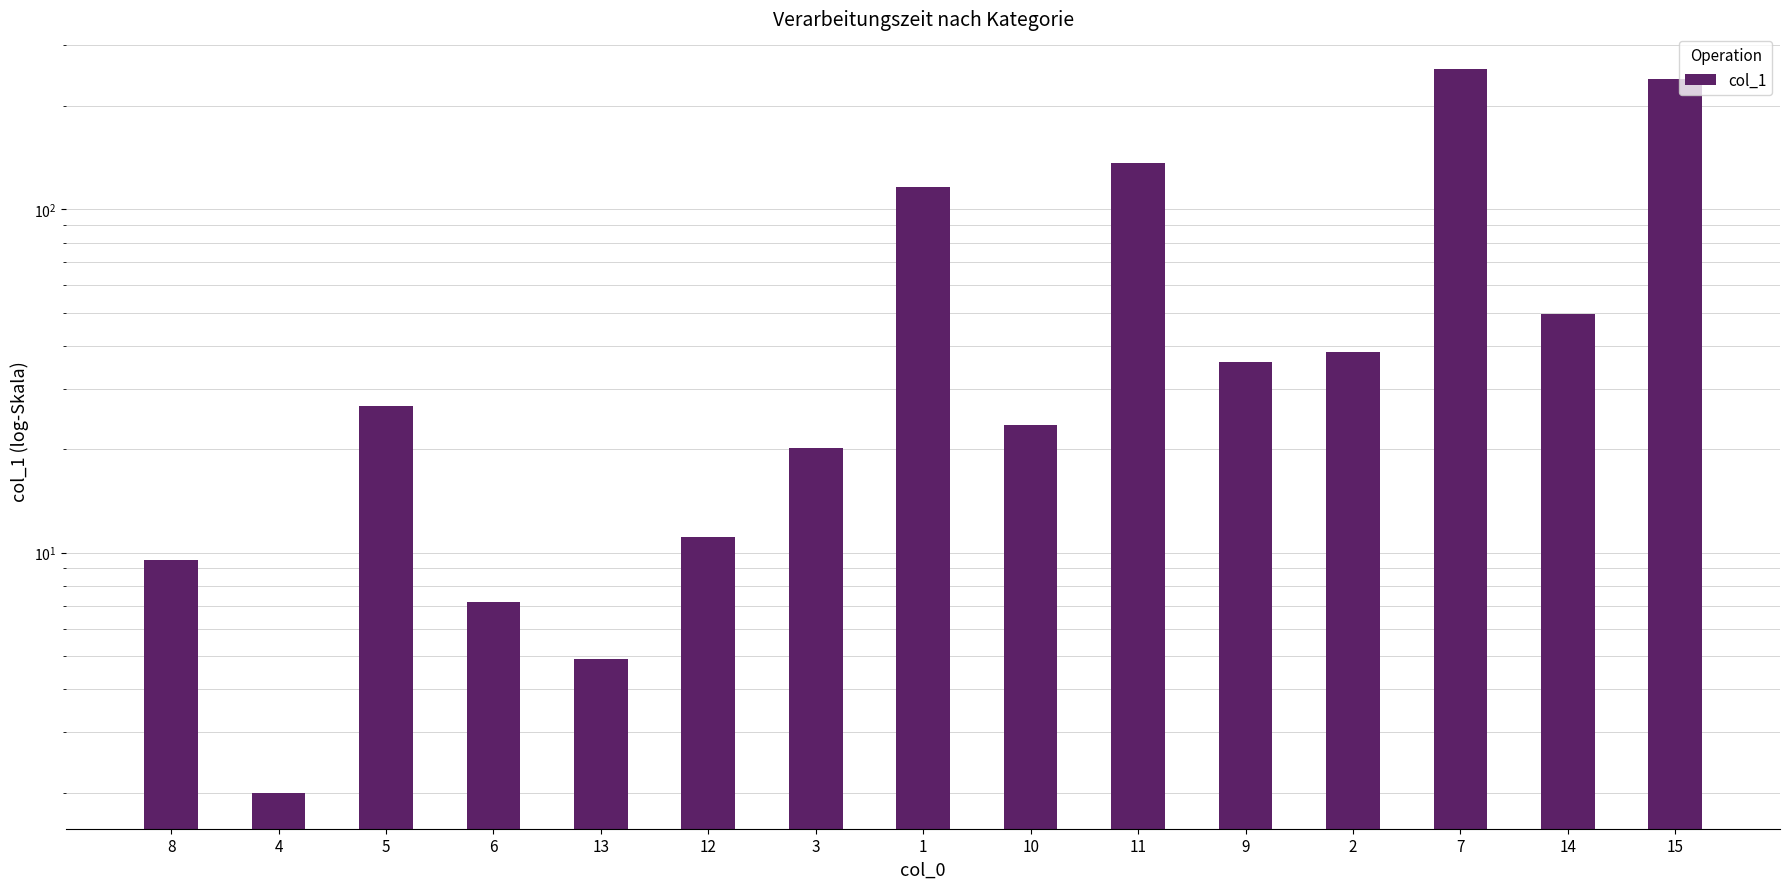

What is the ratio of the value at 1 to the value at 13?

23.8